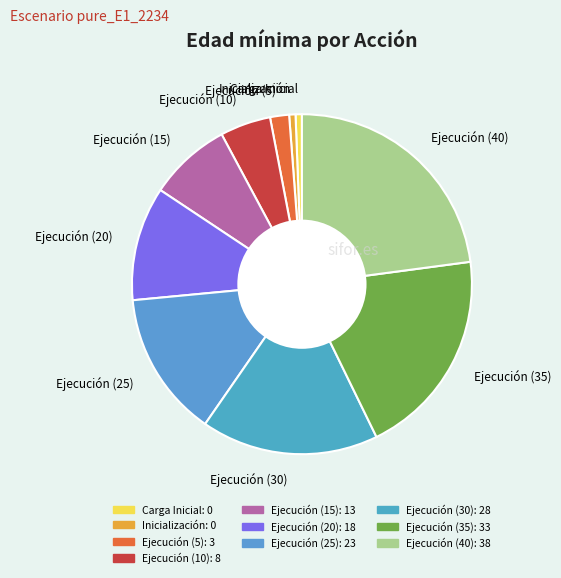

Combined, do Ejecución (10) and Ejecución (40) account for over 50%?

No